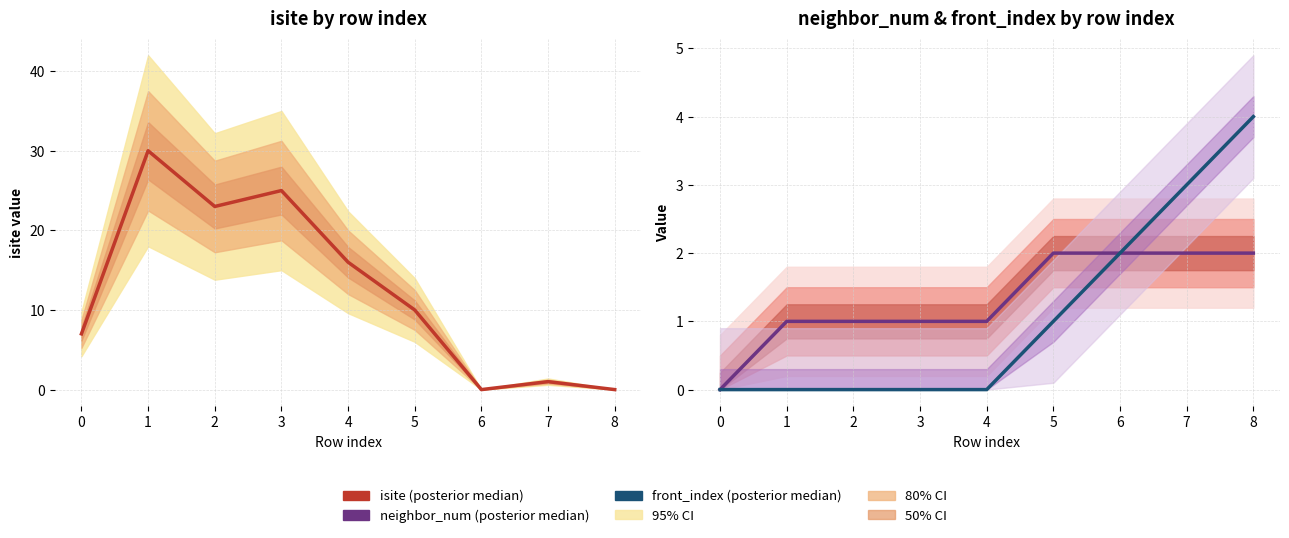

Which label corresponds to the smallest value in the chart?

6